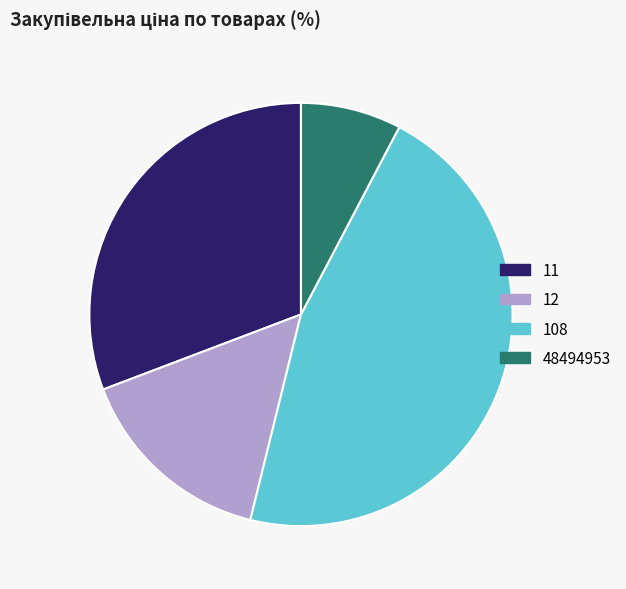

Is the sum of 48494953 and 108 greater than half?

Yes